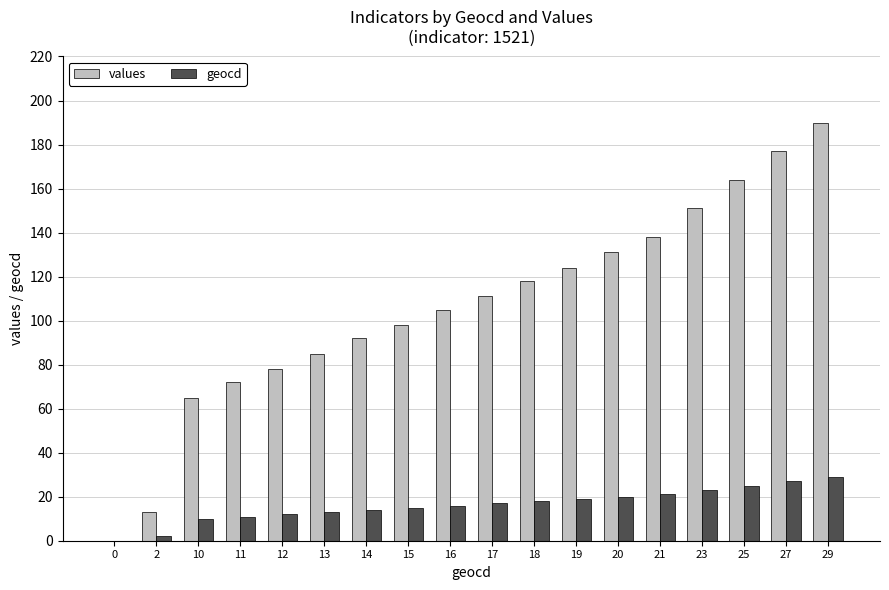

Which category has the highest value across all series?

29